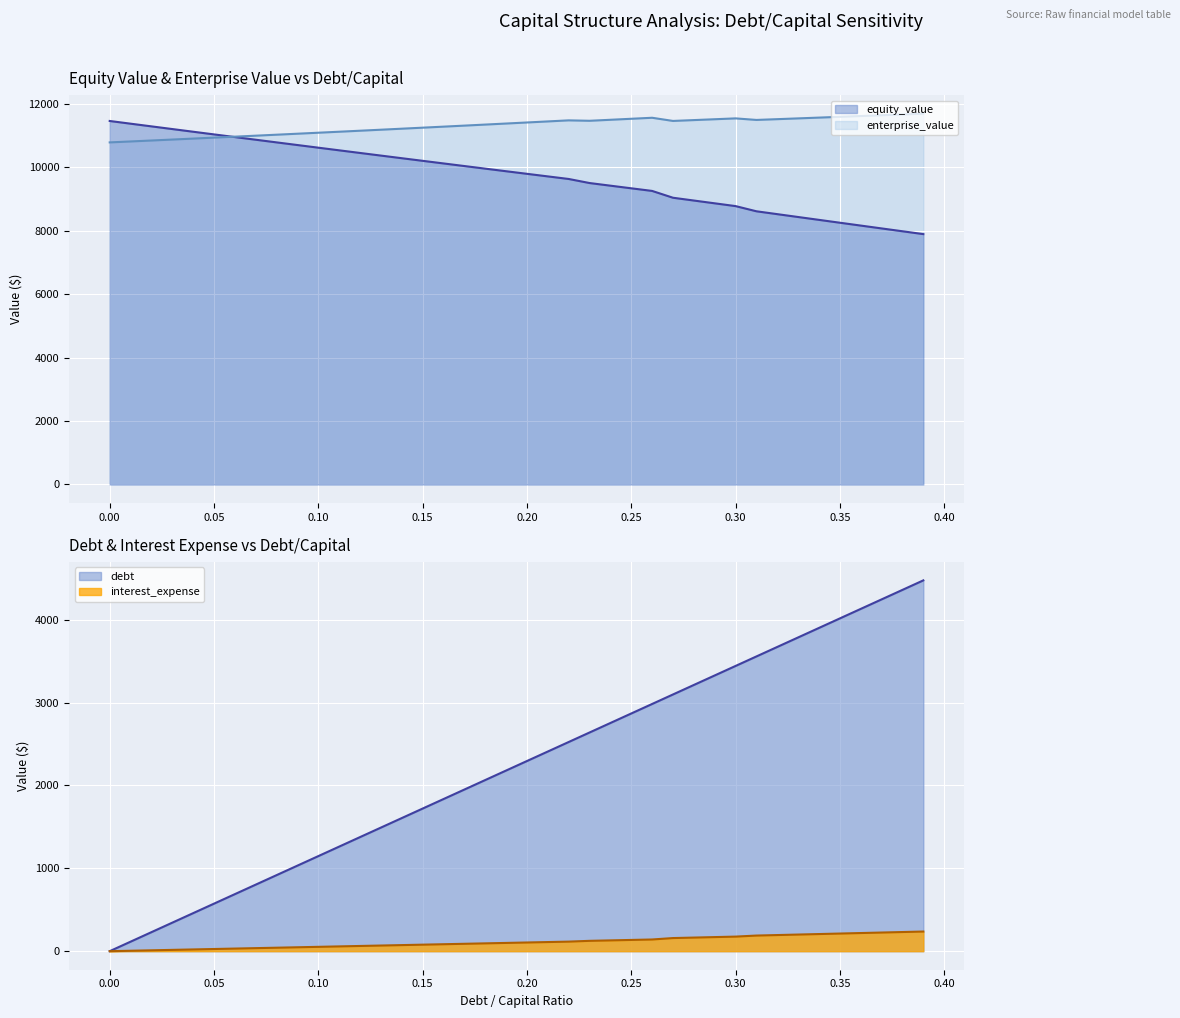

At which category is the sum across all series the highest?

0.39